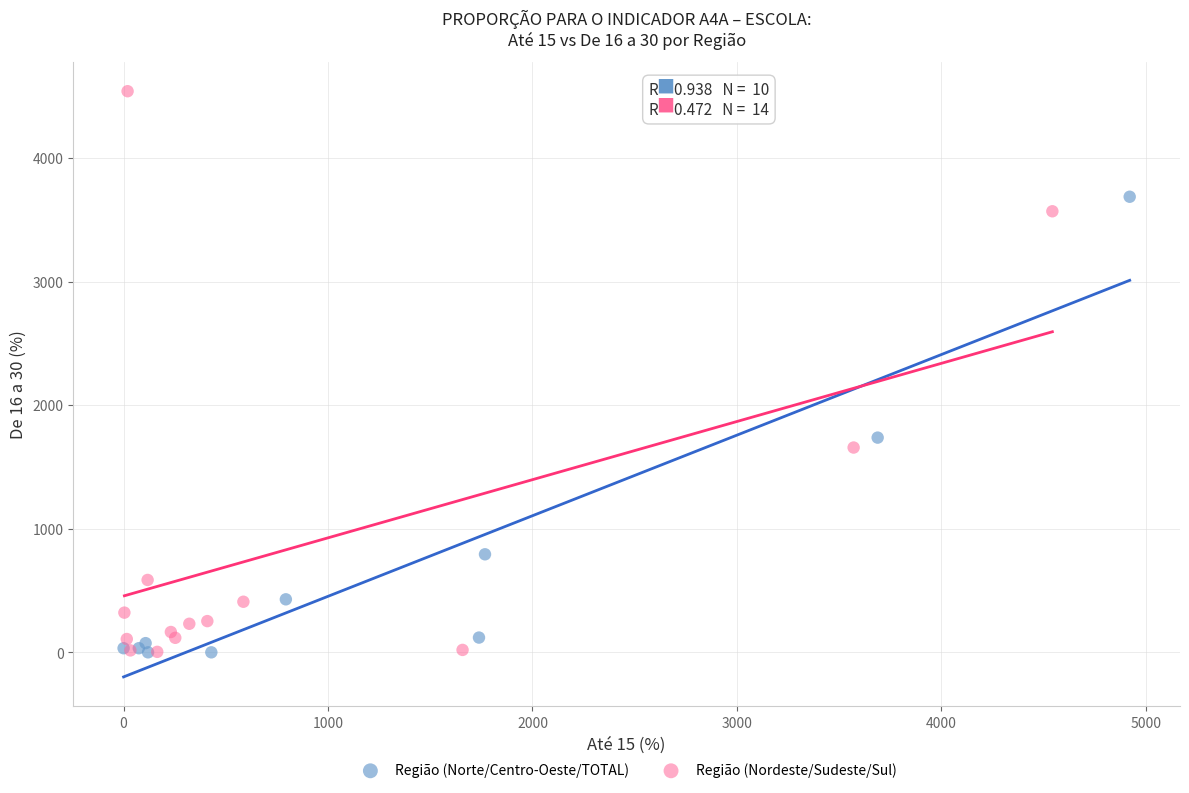

Which series has the largest Y range (max minus min)?

Região (Nordeste/Sudeste/Sul)